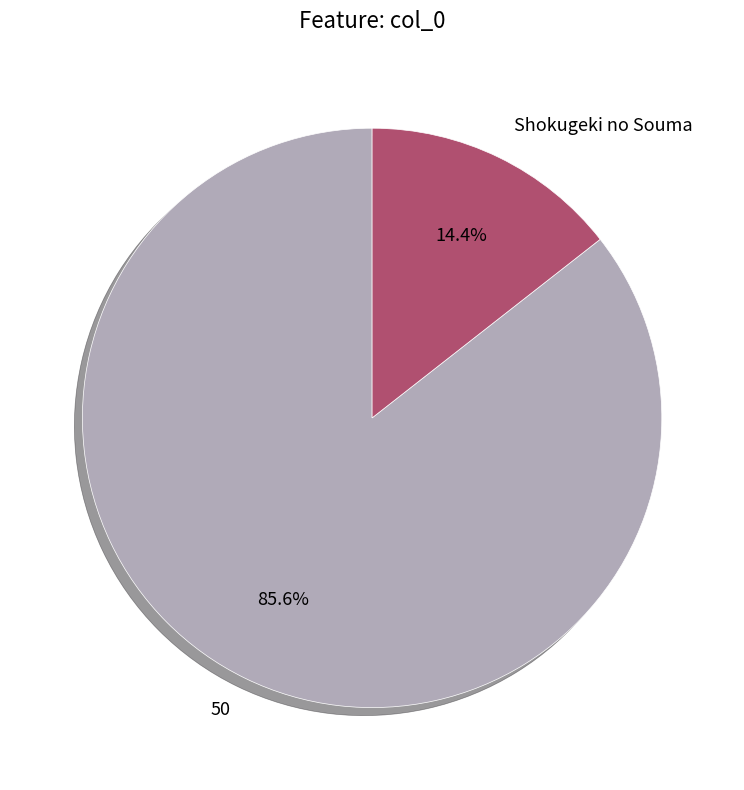

Does any single category account for the majority?

Yes